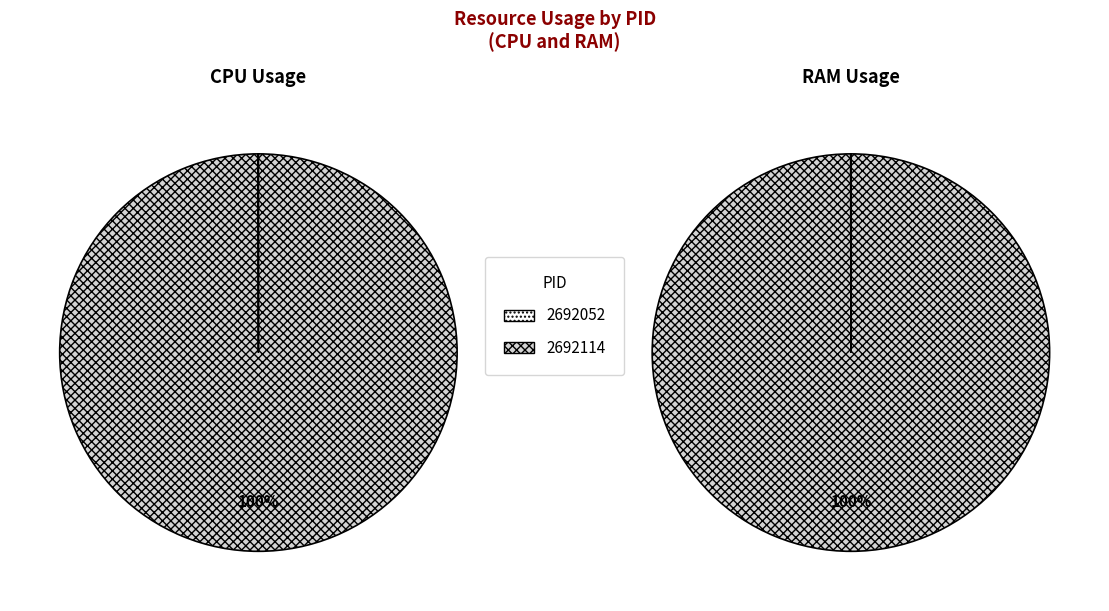

To the nearest percent, what is the difference between the 2692114 and 2692052 slice percentages?

100%